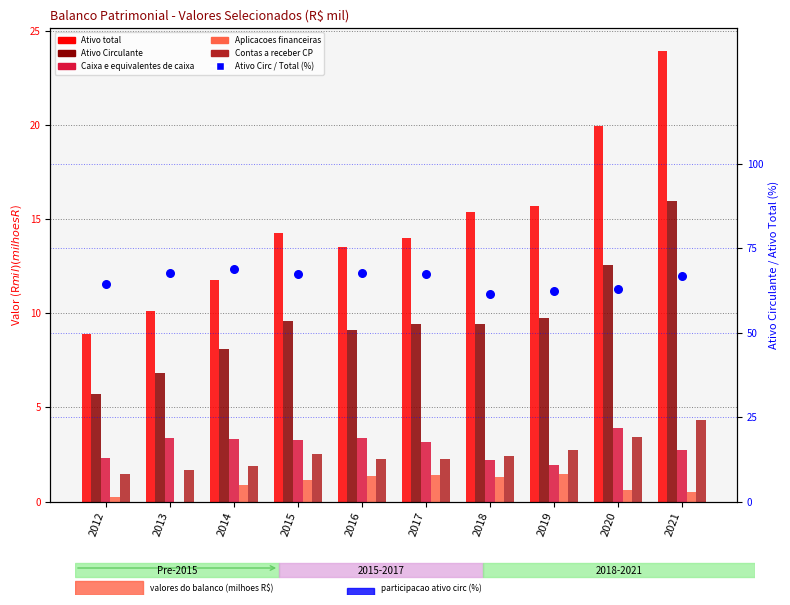

What are all the series names shown in the legend?

Ativo total, Ativo Circulante, Caixa e equivalentes de caixa, Aplicacoes financeiras, Contas a receber CP, Ativo Circ / Total (%)